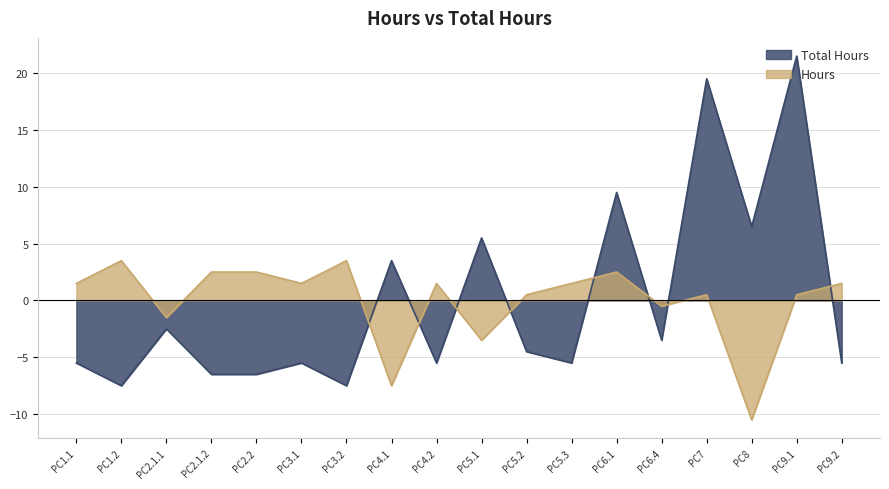

How many times do Hours and Total Hours cross each other?

8